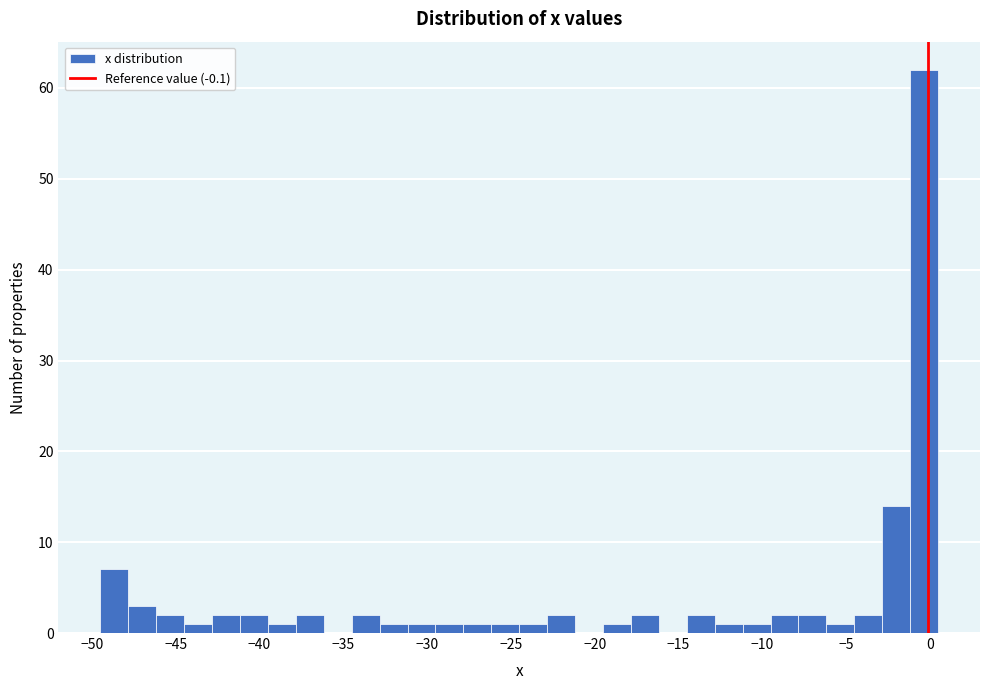

Around what value on the x-axis is the tallest bar? Give the approximate position of its centre, as read against the axis.

-0.5